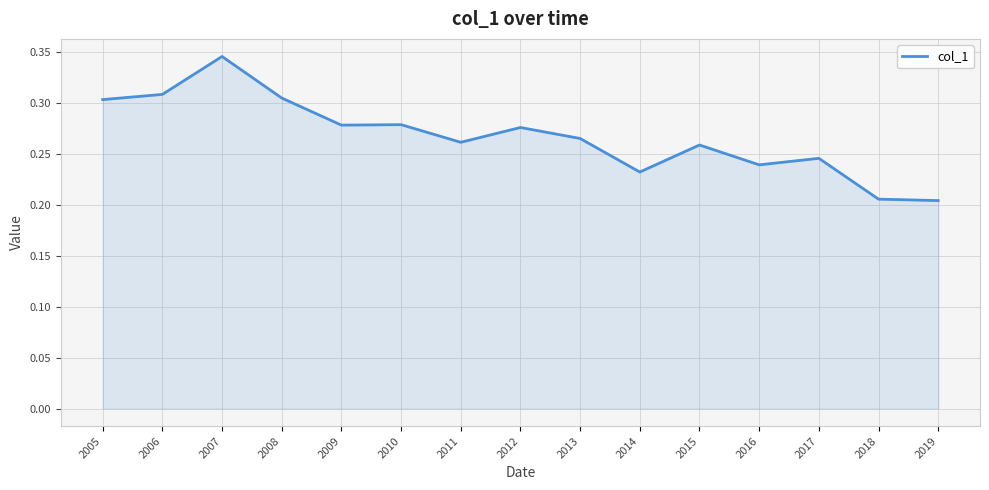

Which category has the highest value across all series?

2007